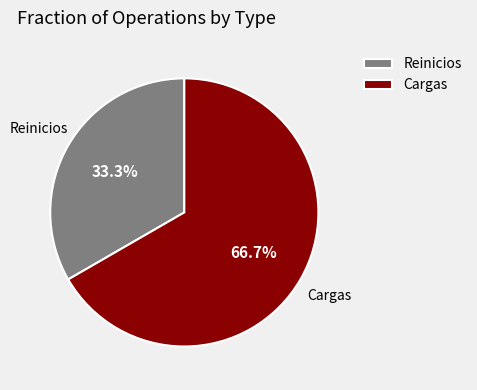

How many segments does this pie chart have?

2